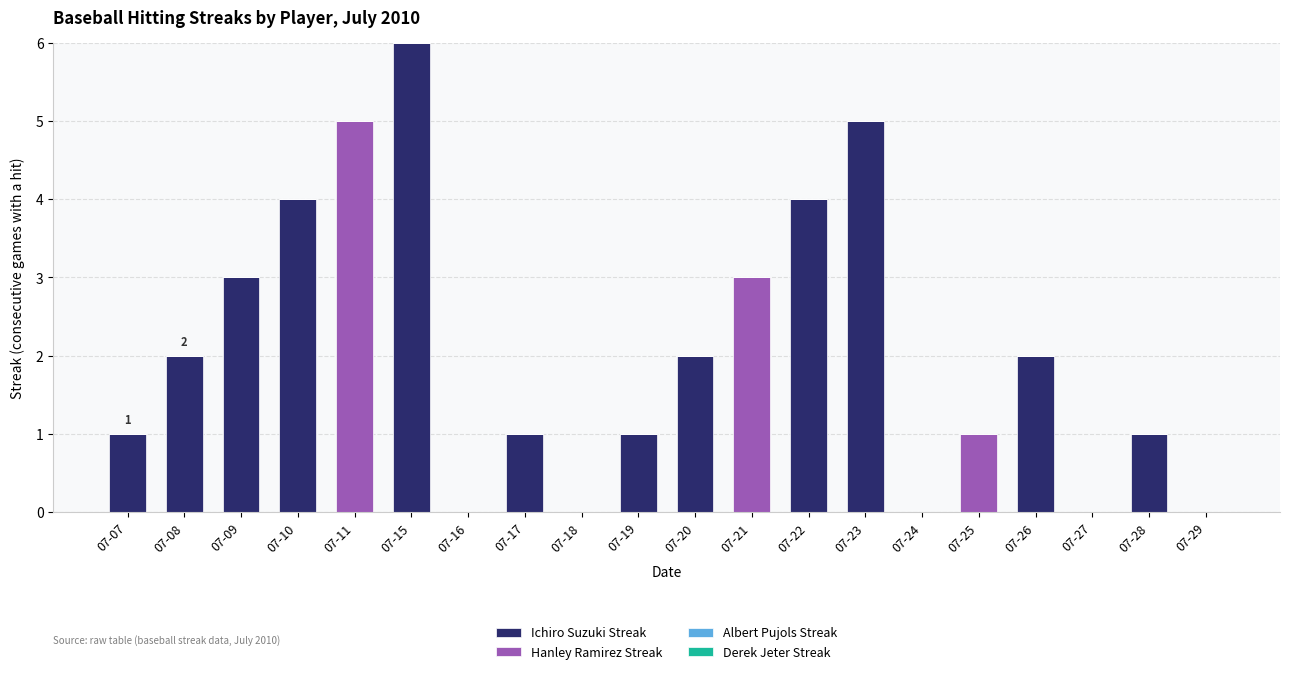

How many series are shown in this chart?

2